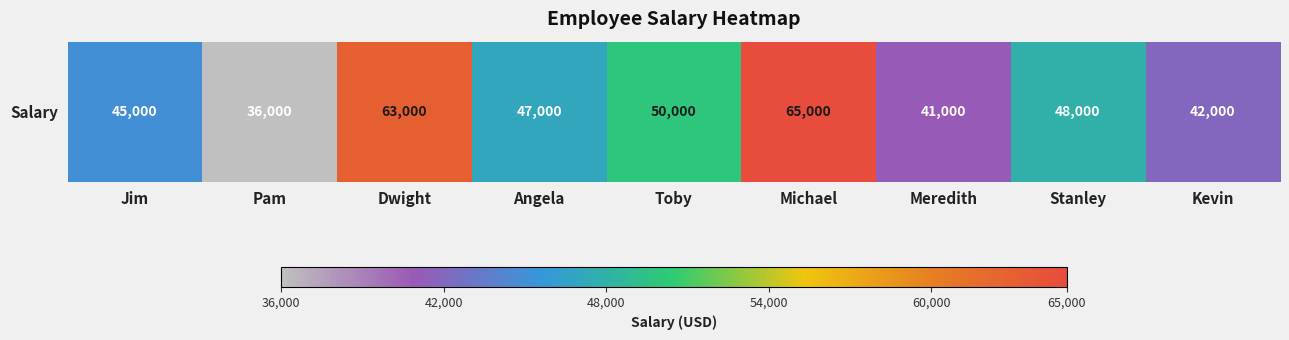

How many categories are shown in the chart?

9